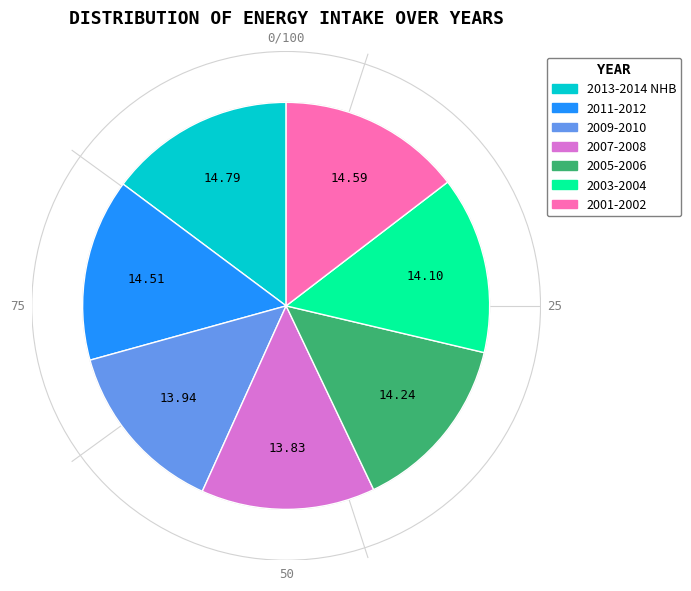

Does 2011-2012 represent more than half of the total?

No